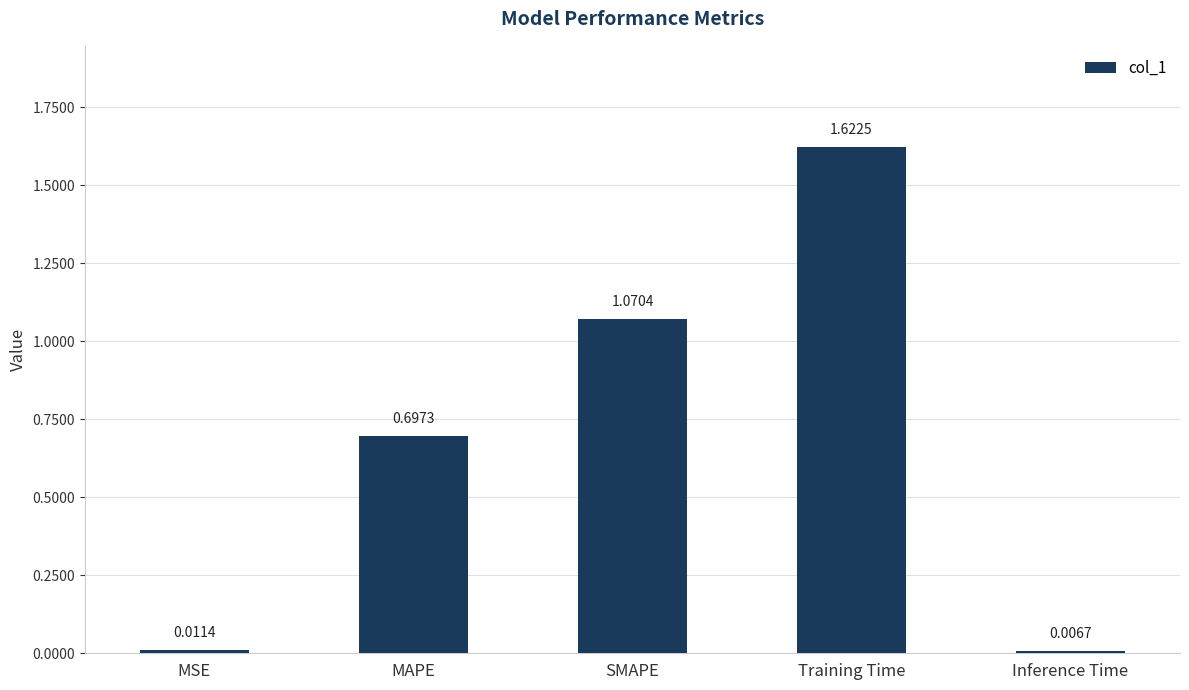

Which category has the lowest value across all series?

Inference Time